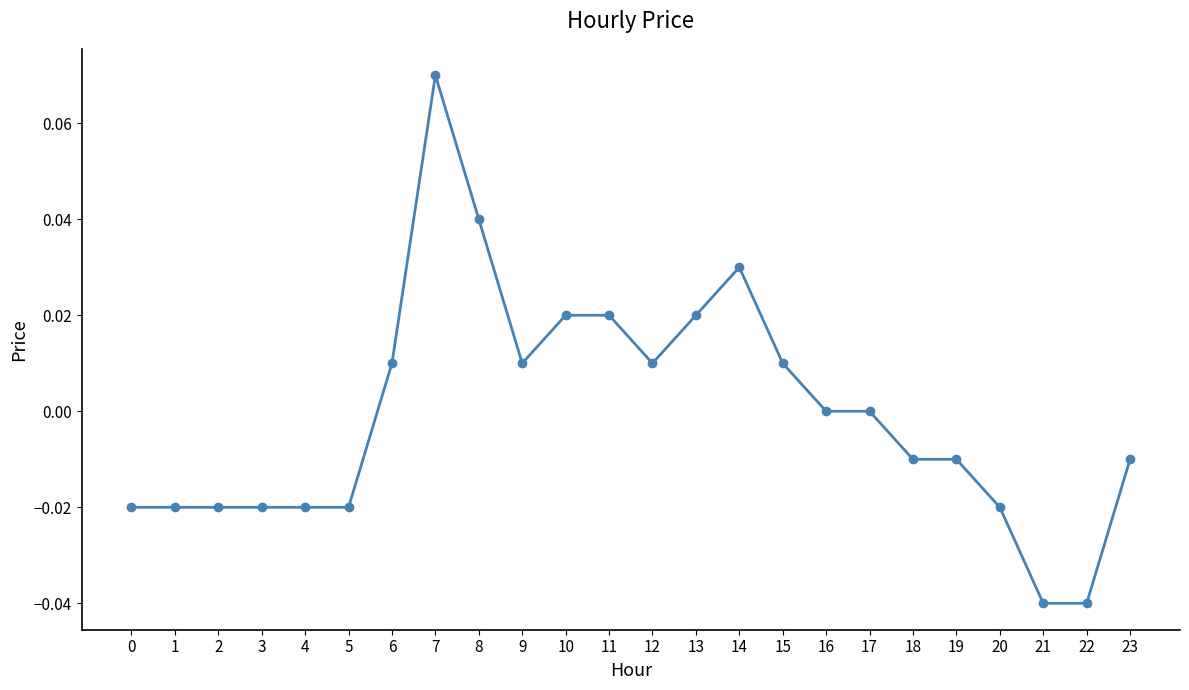

How many series are shown in this chart?

1